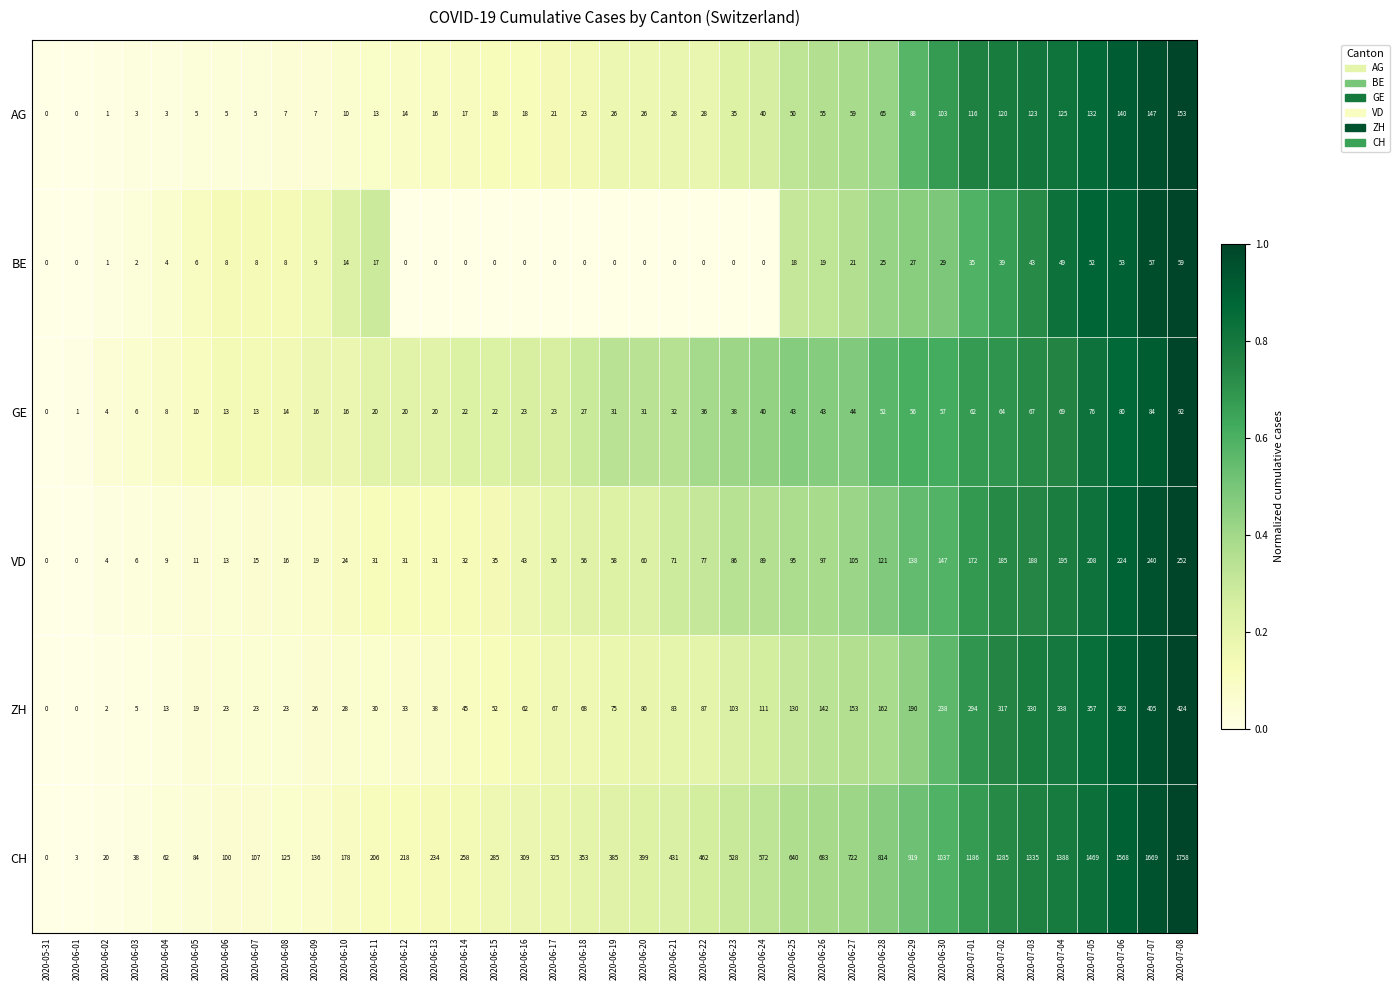

Count the number of data series in this chart.

6